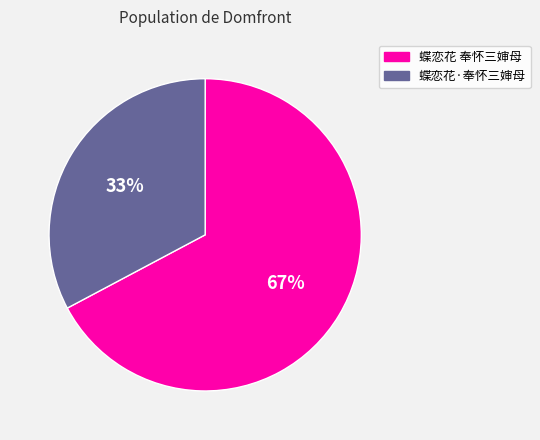

How many slices are in this pie chart?

2